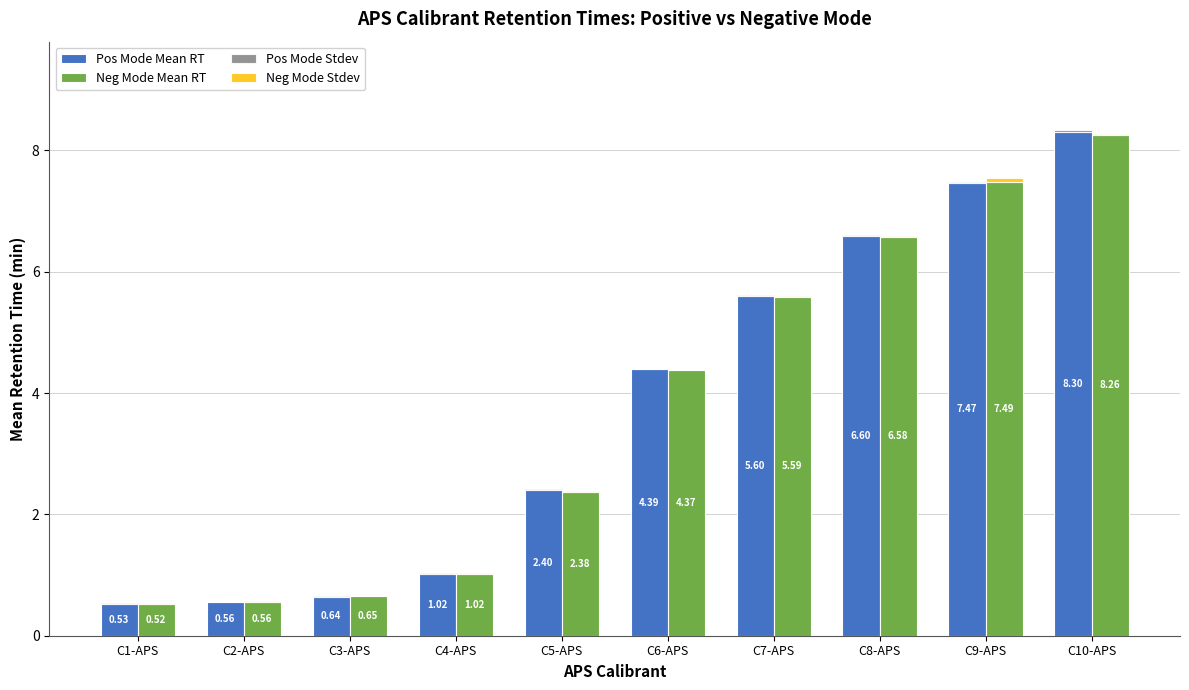

What is the total value across all series at C3-APS?

1.3